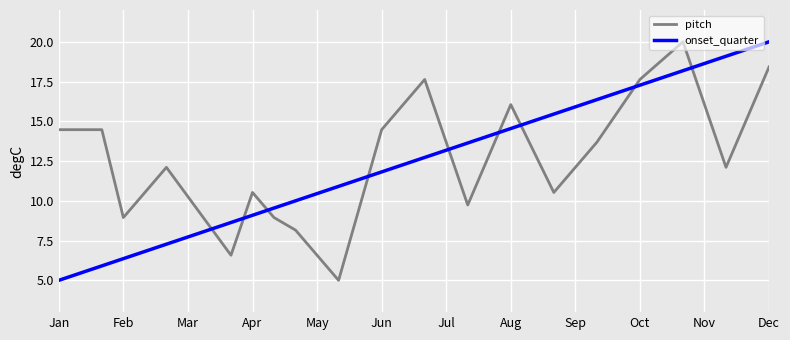

Which series has the largest total across all categories?

pitch